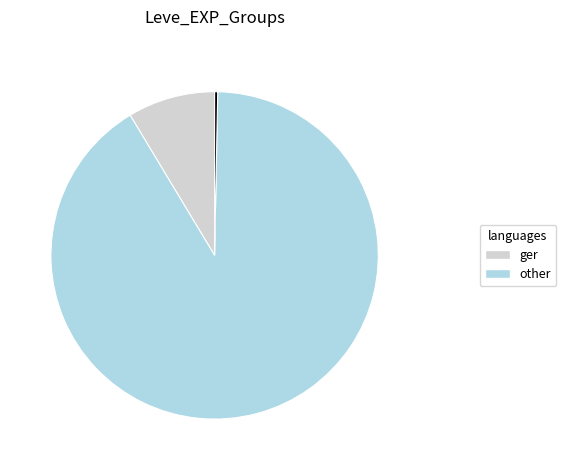

Does any single category account for the majority?

Yes